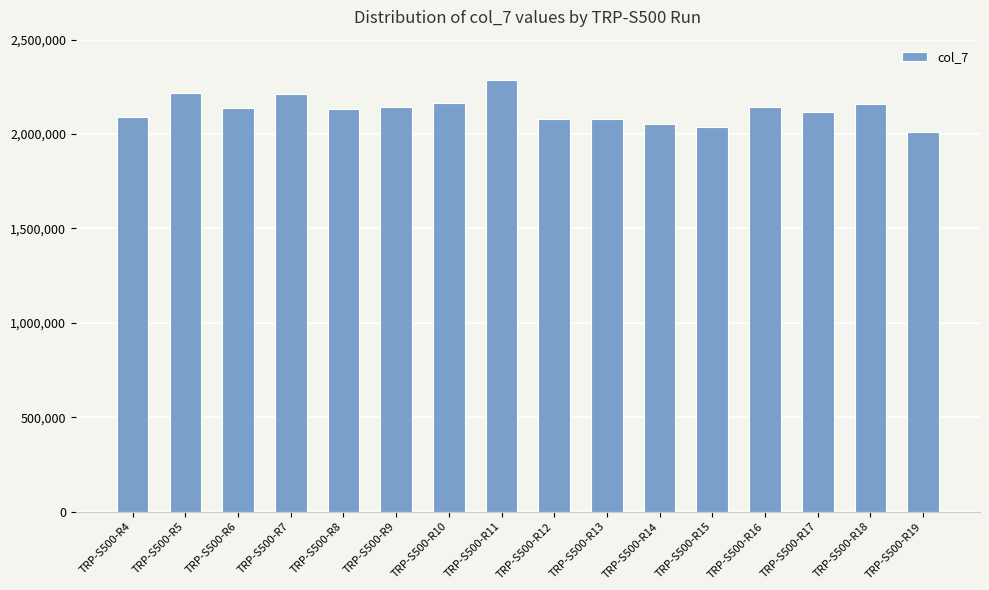

Read the value at TRP-S500-R10.

2163387